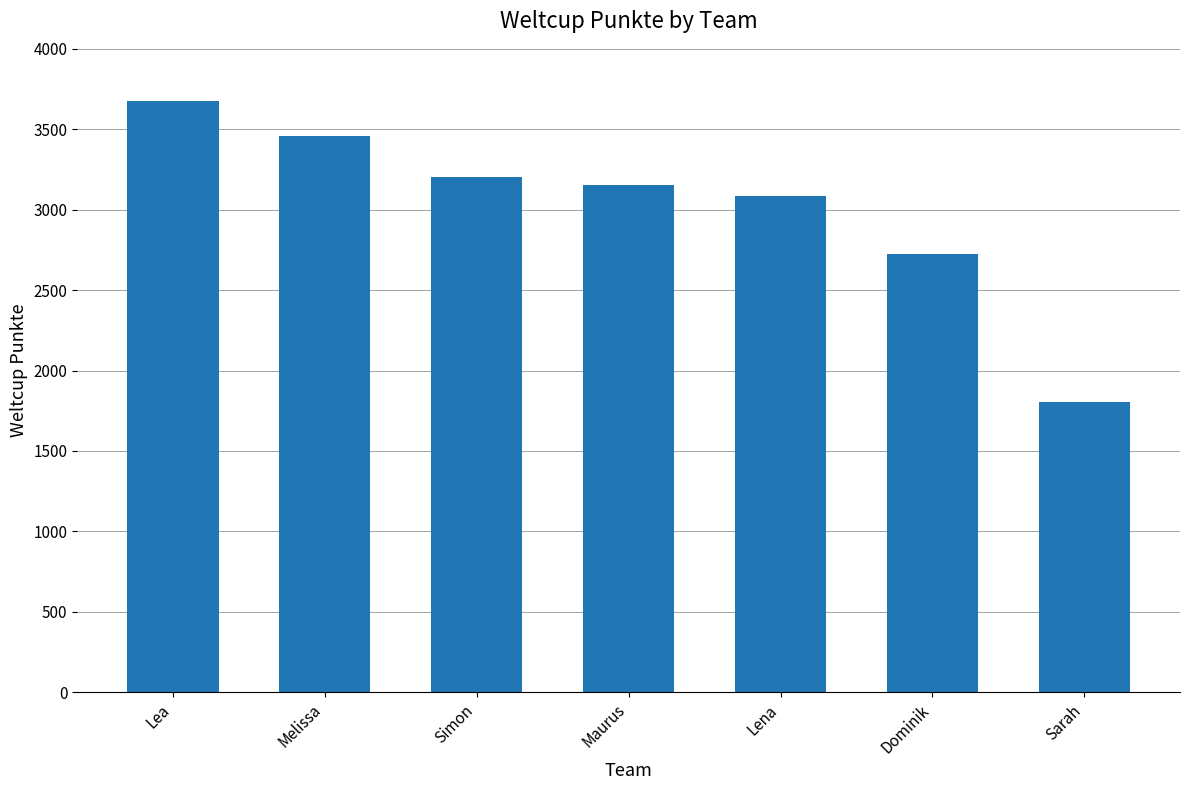

Are the bars grouped side by side (vs. stacked)?

No